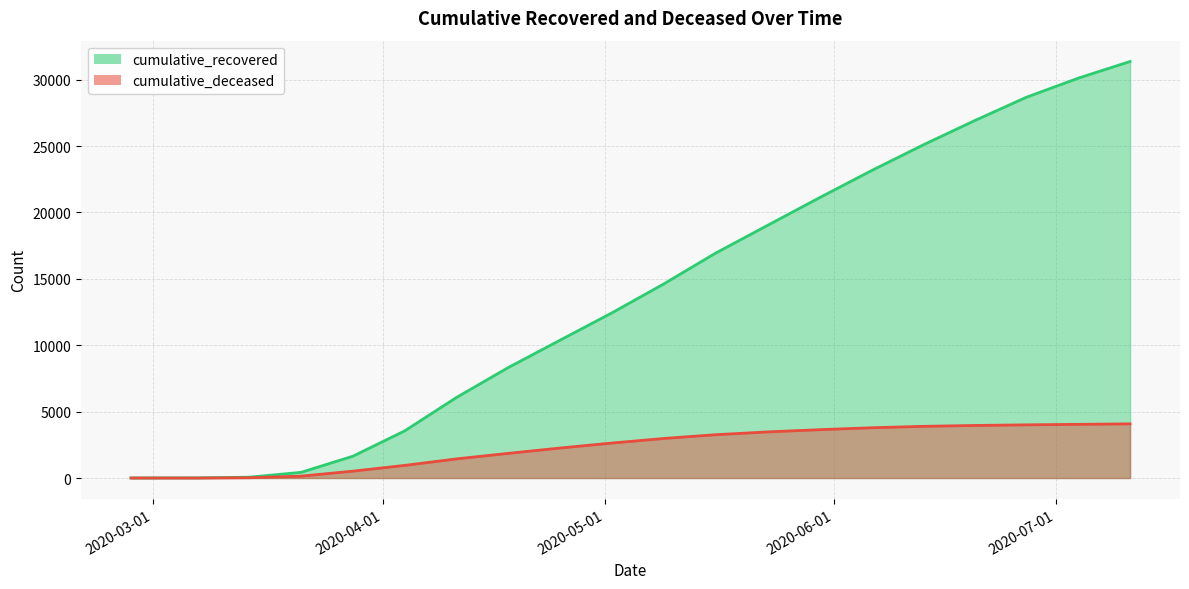

Reading left to right, list all the values displayed in this chart.

cumulative_recovered: 2020-02-27=3	2020-03-07=10	2020-03-14=64	2020-03-21=429	2020-03-28=1647	2020-04-04=3555	2020-04-11=6072	2020-04-18=8326	2020-04-25=10386	2020-05-02=12442	2020-05-09=14620	2020-05-16=16938	2020-05-23=19023	2020-05-30=21100	2020-06-06=23132	2020-06-13=25074	2020-06-20=26915	2020-06-27=28677	2020-07-04=30113	2020-07-11=31368
cumulative_deceased: 2020-02-27=0	2020-03-07=1	2020-03-14=20	2020-03-21=141	2020-03-28=519	2020-04-04=951	2020-04-11=1442	2020-04-18=1858	2020-04-25=2260	2020-05-02=2635	2020-05-09=2979	2020-05-16=3262	2020-05-23=3472	2020-05-30=3640	2020-06-06=3784	2020-06-13=3891	2020-06-20=3958	2020-06-27=4005	2020-07-04=4043	2020-07-11=4080